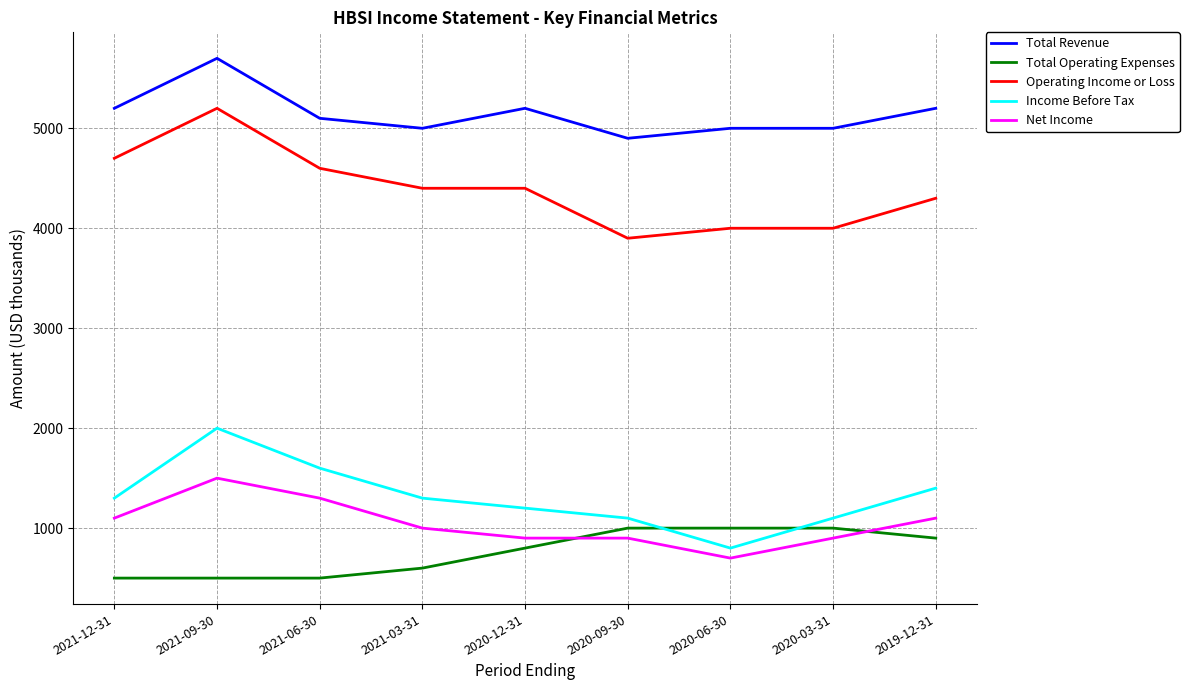

Rank the series by their maximum value, from highest to lowest.

Total Revenue, Operating Income or Loss, Income Before Tax, Net Income, Total Operating Expenses